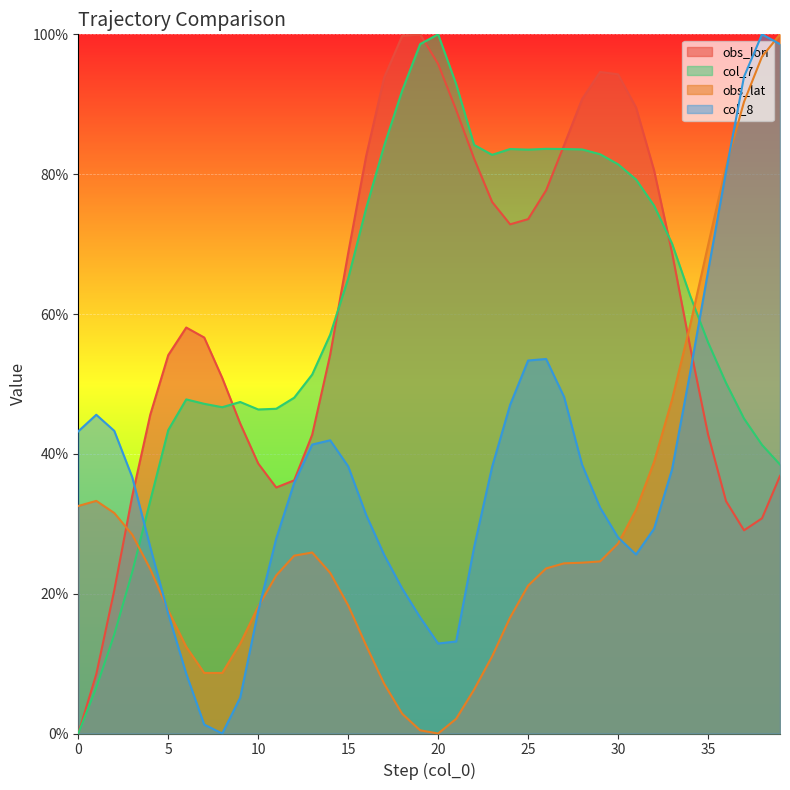

At which label does col_7 first exceed 62?

15